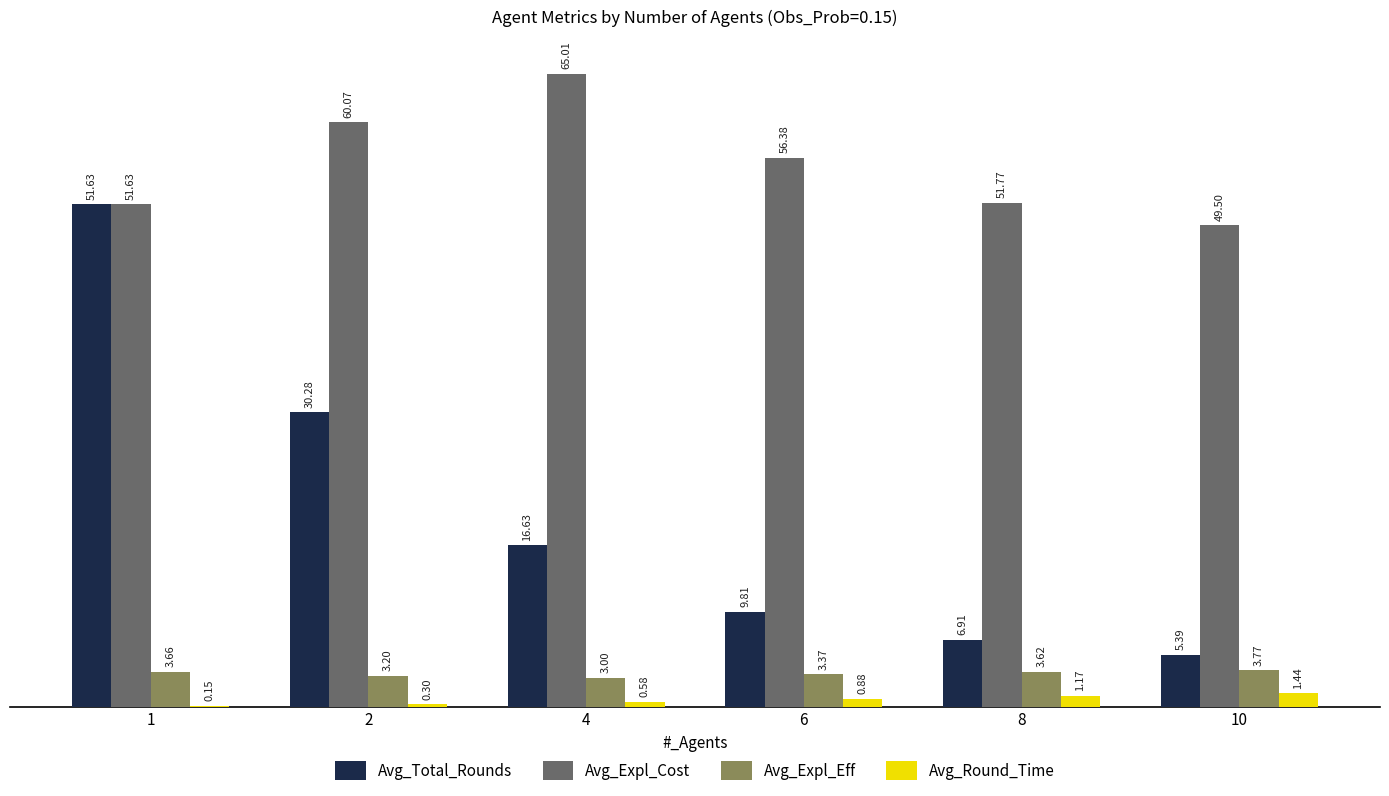

At which label is Avg_Total_Rounds closest to 28?

2